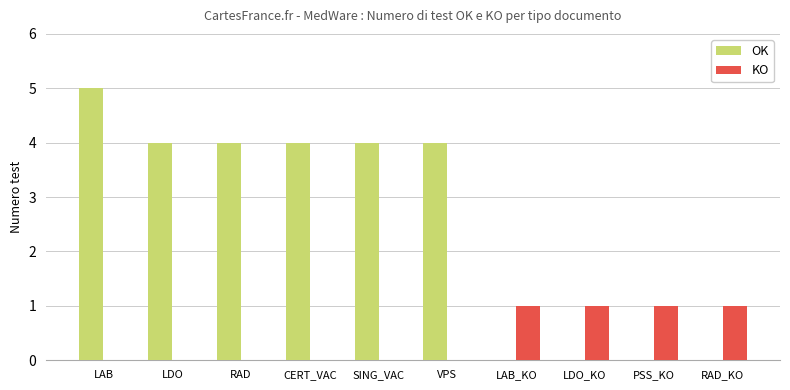

At which category is the sum across all series the highest?

LAB